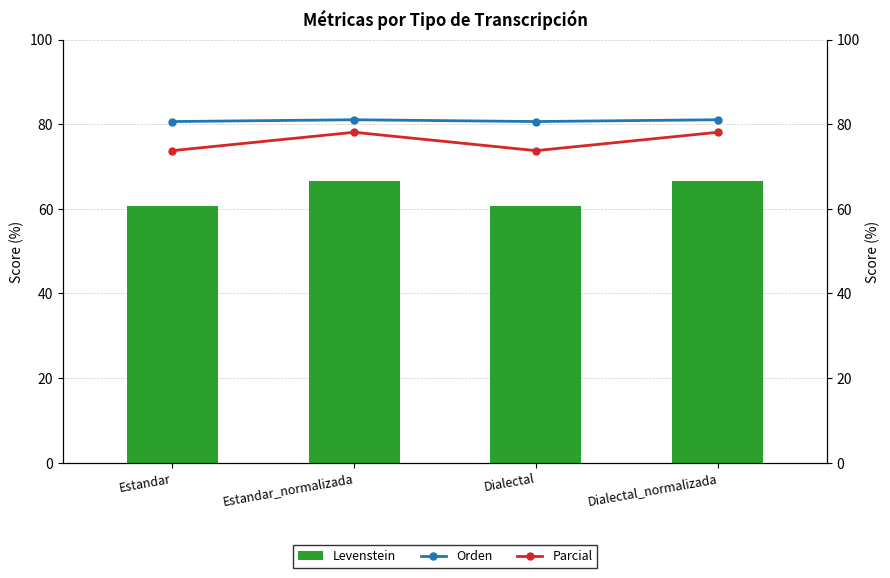

Reading left to right, transcribe all the data shown in this chart.

Levenstein: Estandar=60.5	Estandar_normalizada=66.7	Dialectal=60.5	Dialectal_normalizada=66.7
Orden: Estandar=80.6	Estandar_normalizada=81.1	Dialectal=80.6	Dialectal_normalizada=81.1
Parcial: Estandar=73.8	Estandar_normalizada=78.1	Dialectal=73.8	Dialectal_normalizada=78.1